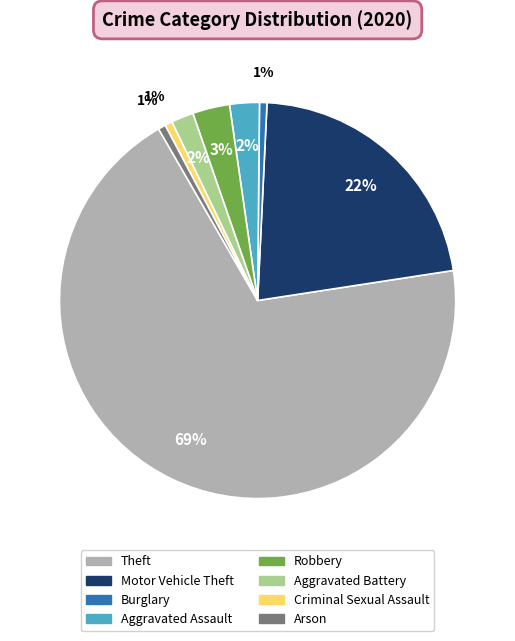

Which category accounts for the majority?

Theft